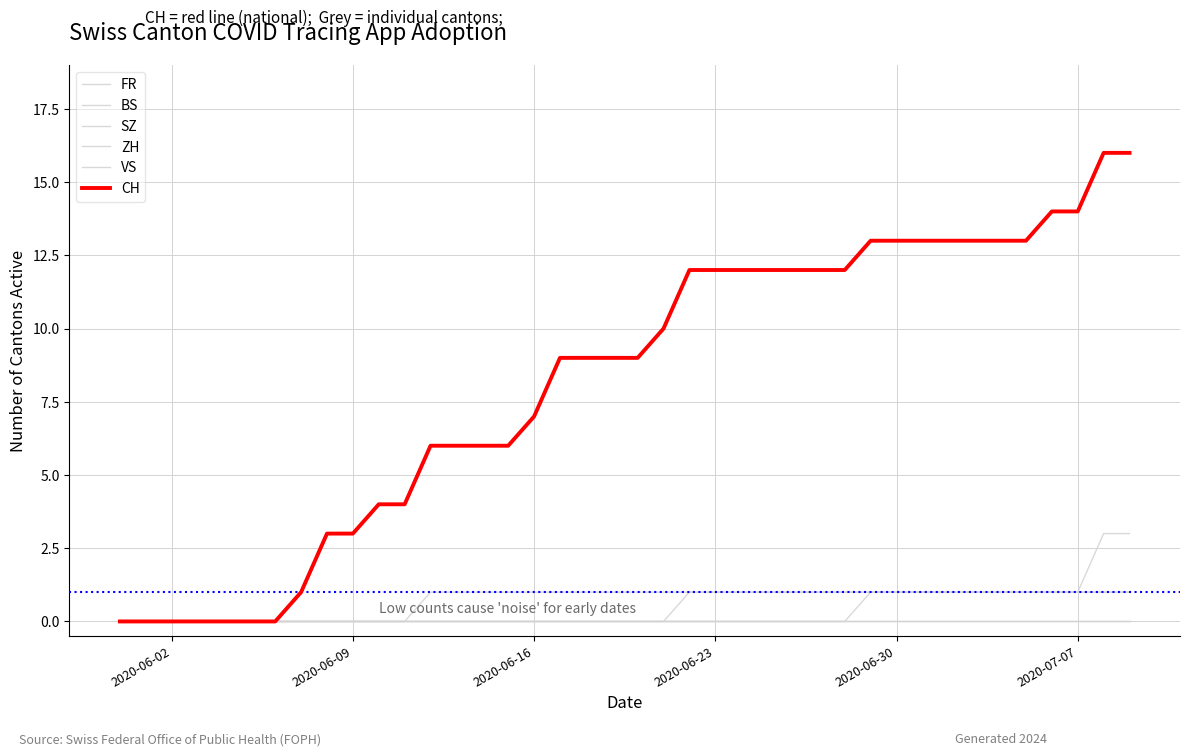

True or false: ZH and CH cross at least once.

False